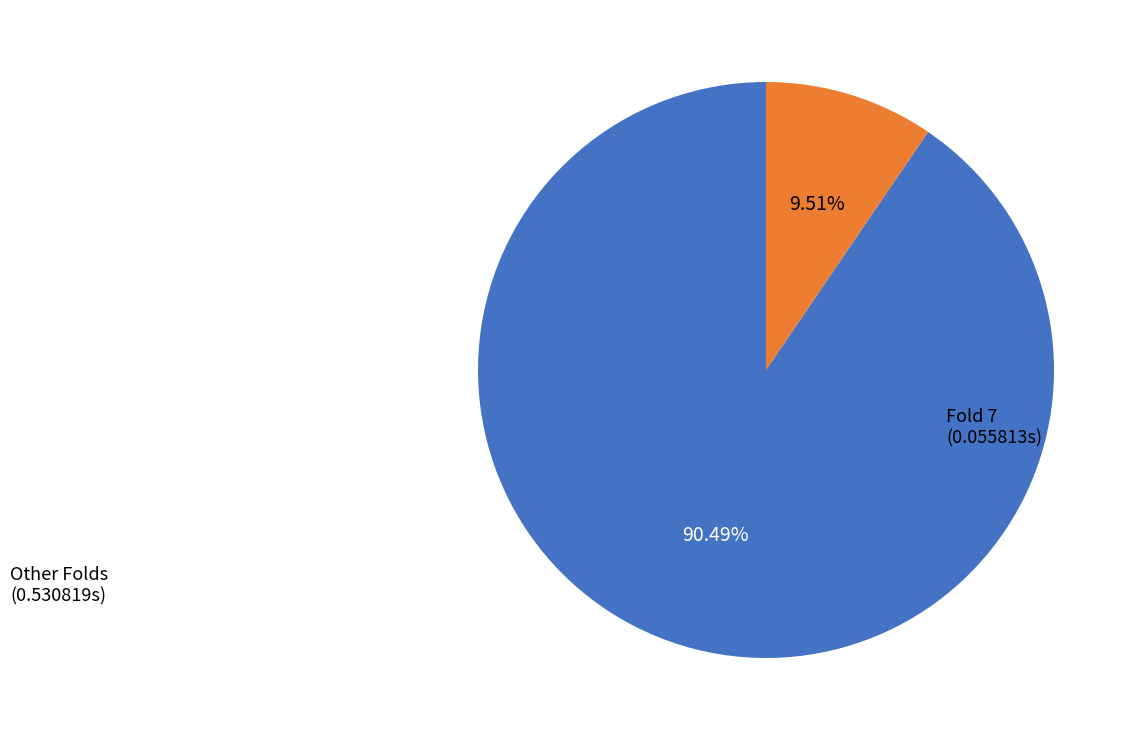

Is there any slice that represents more than half of the pie?

Yes